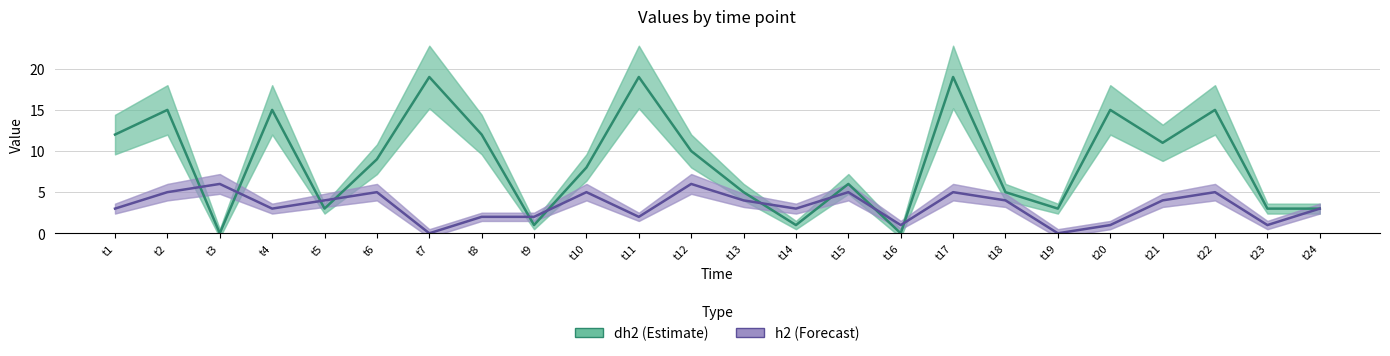

Rank the series by their maximum value, from highest to lowest.

dh2, h2